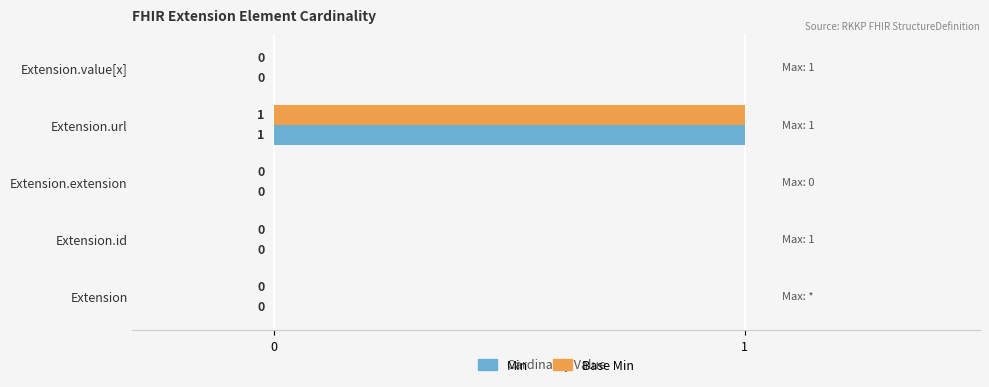

Is it true that Base Min equals 0 at Extension.value[x]?

True